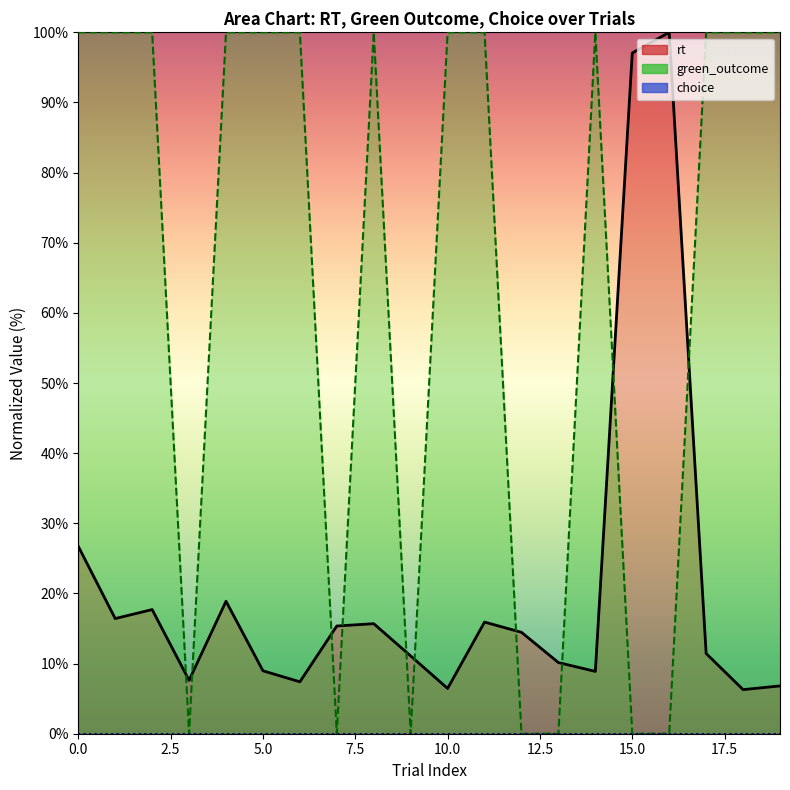

How many intersections are there between green_outcome and rt?

10